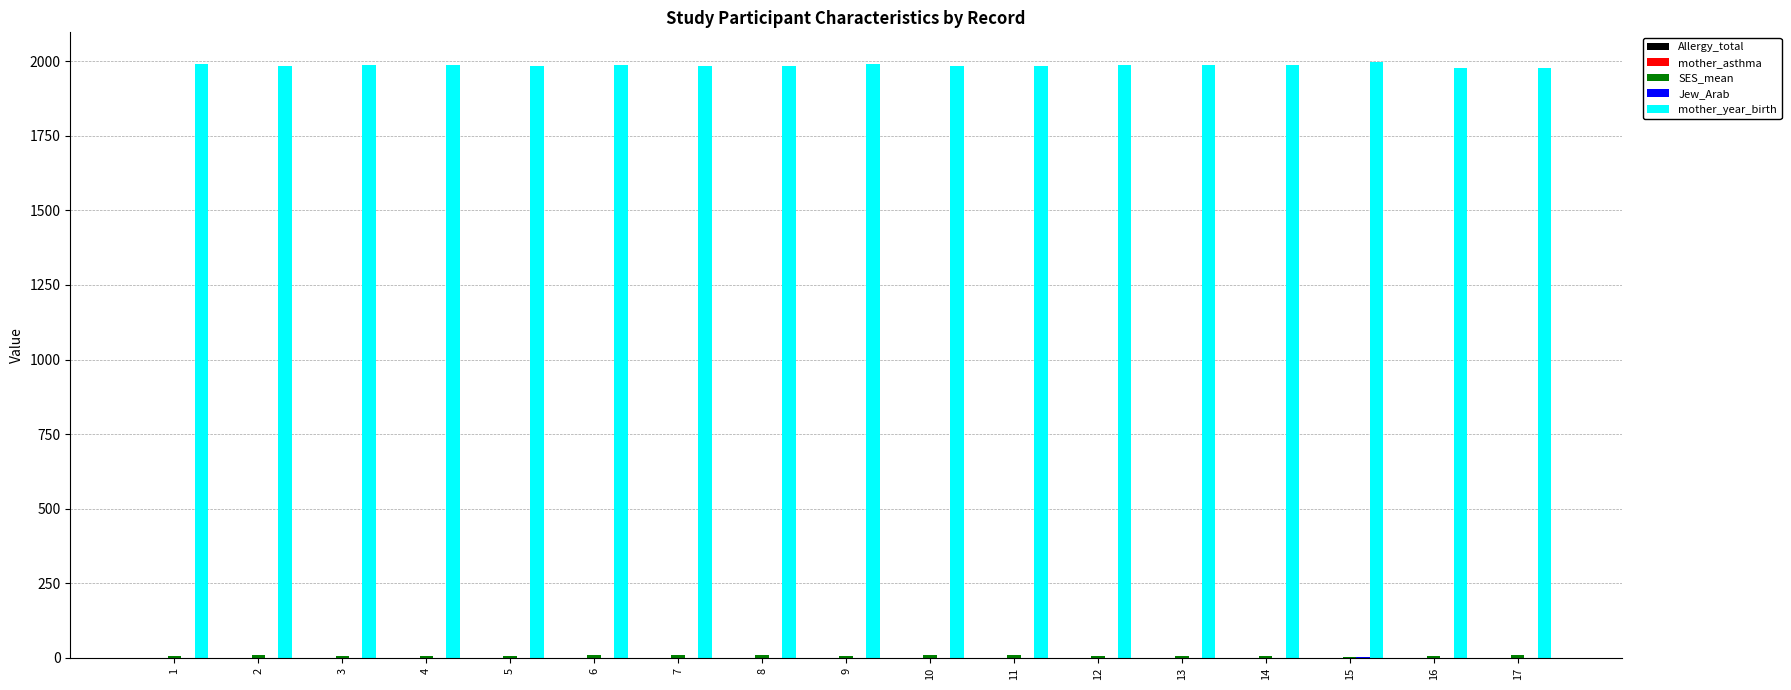

Which series has the largest total across all categories?

mother_year_birth